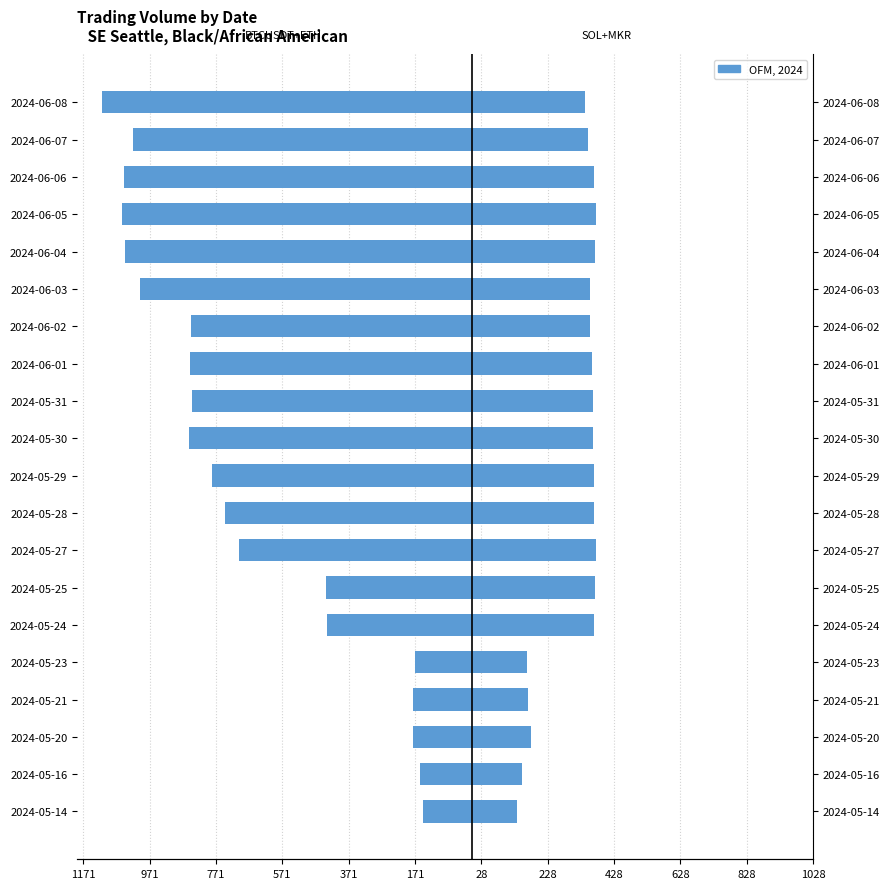

What is the maximum value for BTCUSDT+ETHUSDT?

-148.4